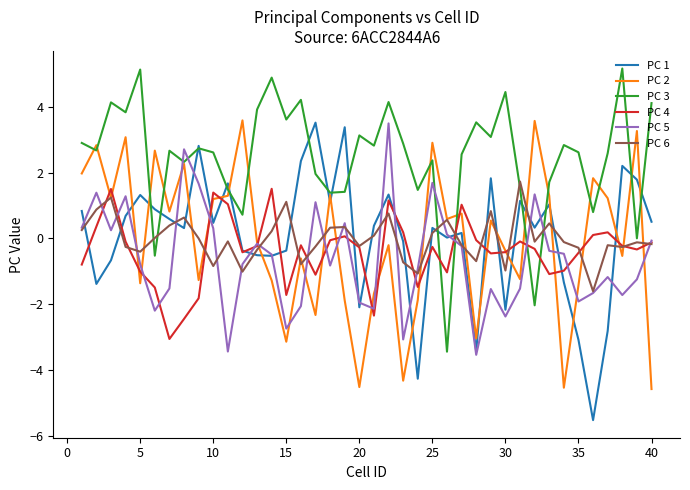

What is the maximum value shown in the chart?

5.2